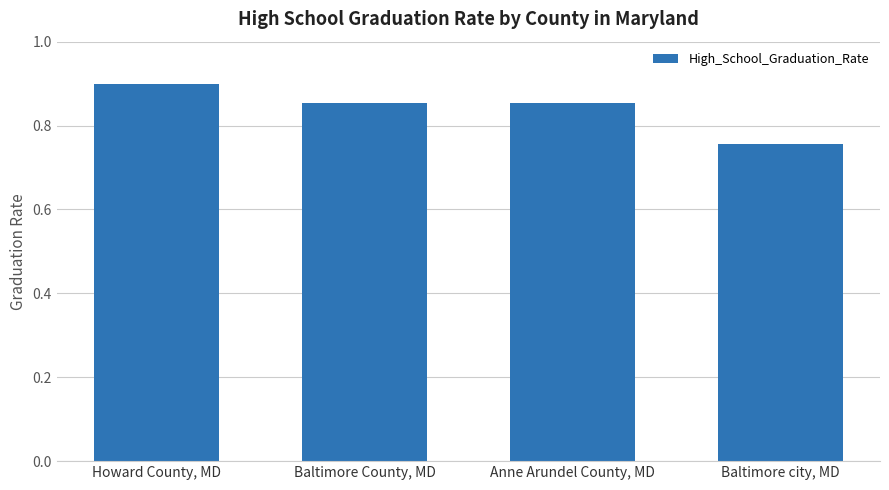

Does the chart contain stacked bars?

No